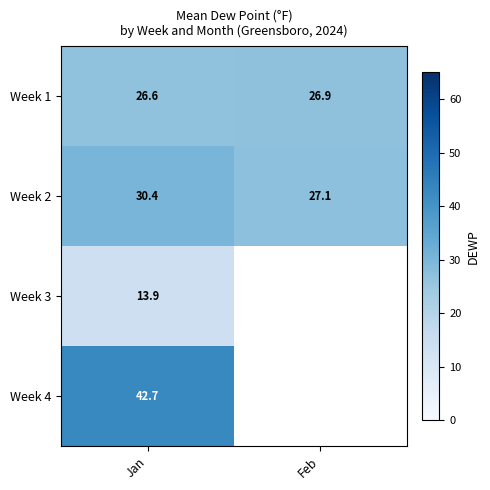

Which label corresponds to the smallest value in the chart?

Jan